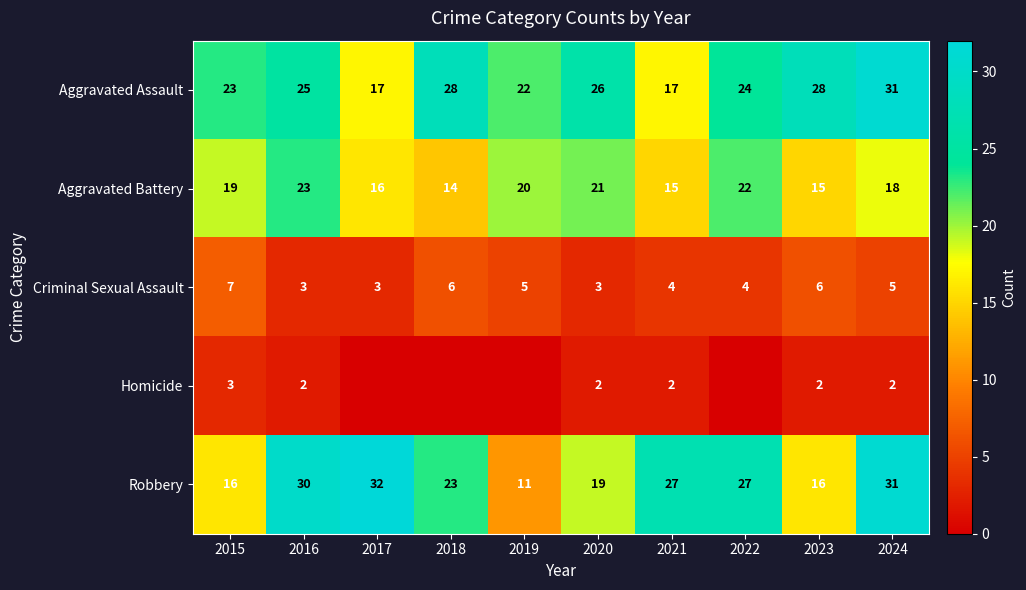

What is the total value across all series at 2020?

71